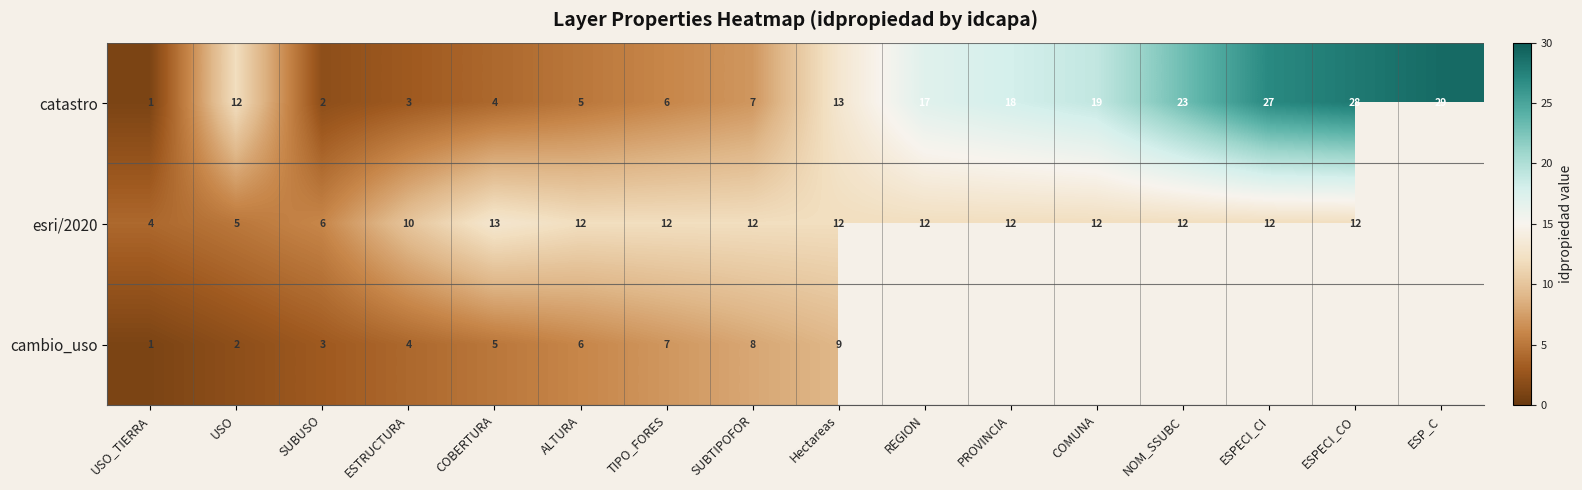

What is the minimum value shown in the chart?

1.0